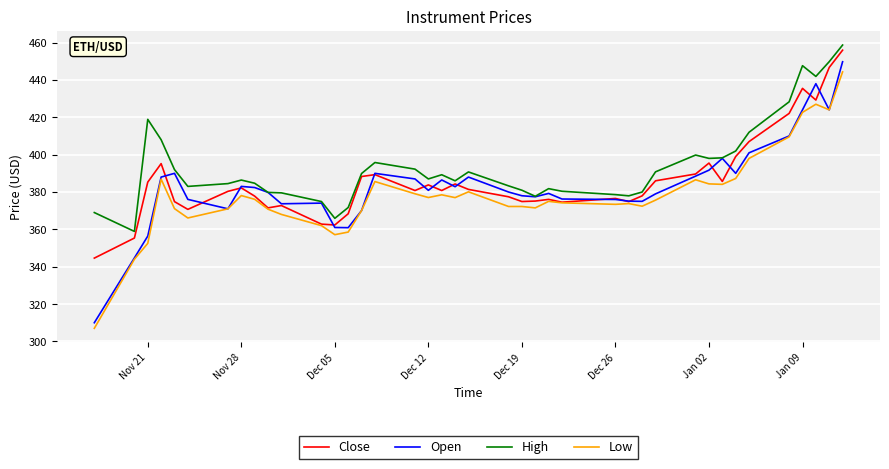

Which series has the widest spread of values?

Open